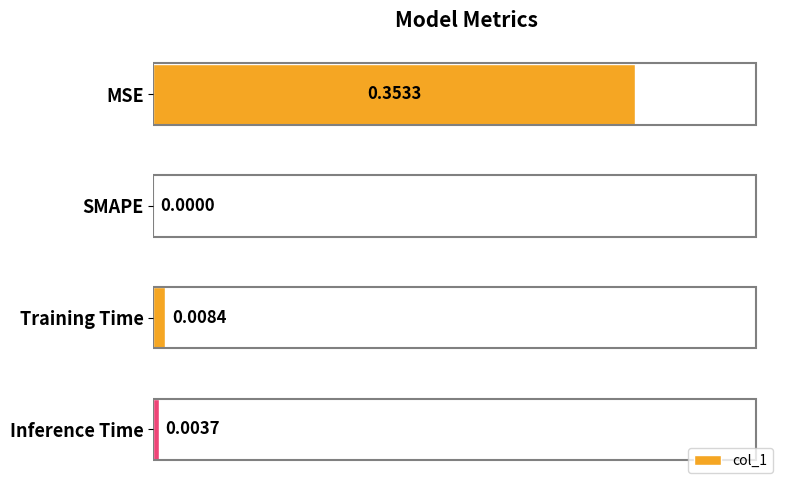

Which label corresponds to the largest value in the chart?

MSE